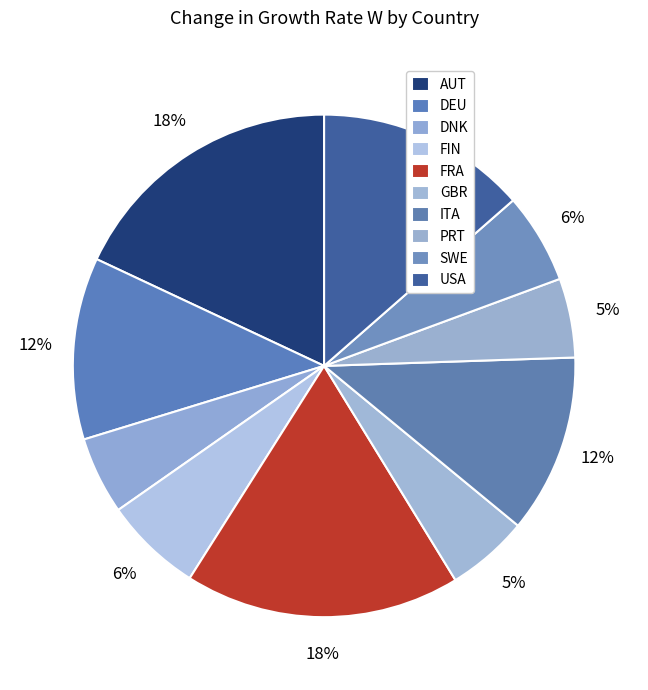

Count the number of slices in the pie.

10